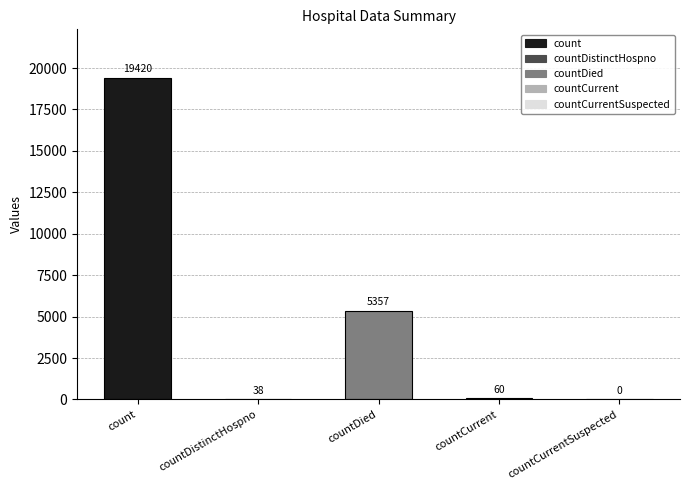

The value at countDistinctHospno is 38. True or false?

True